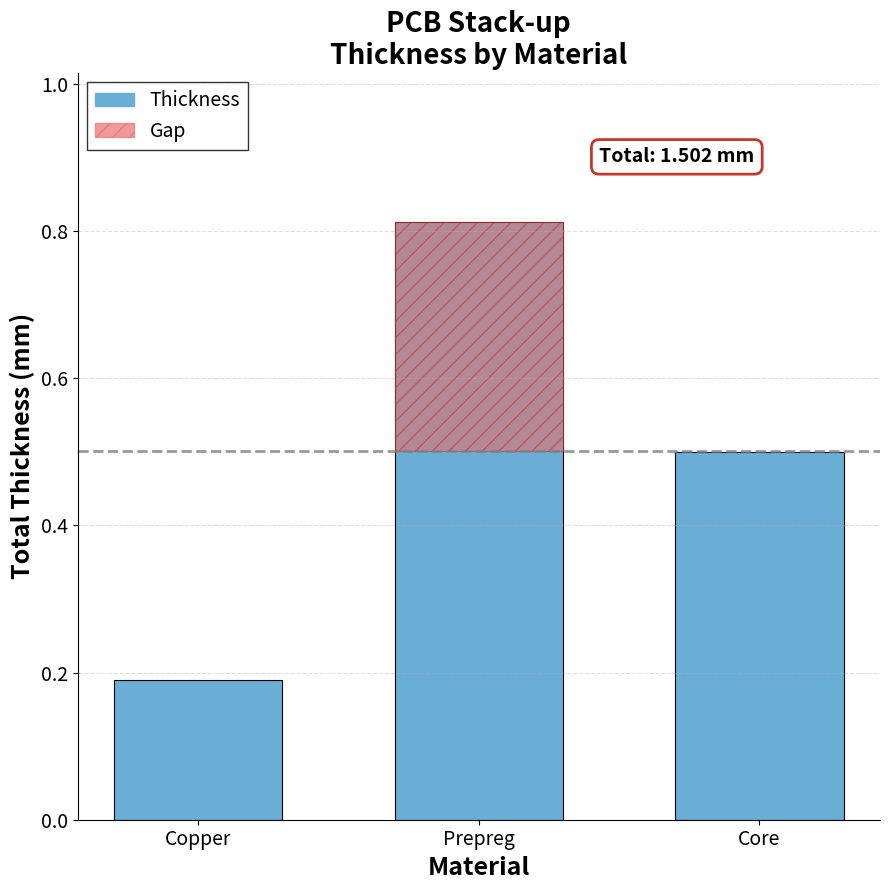

Reading left to right, transcribe all the data shown in this chart.

0.2	0.8	0.5